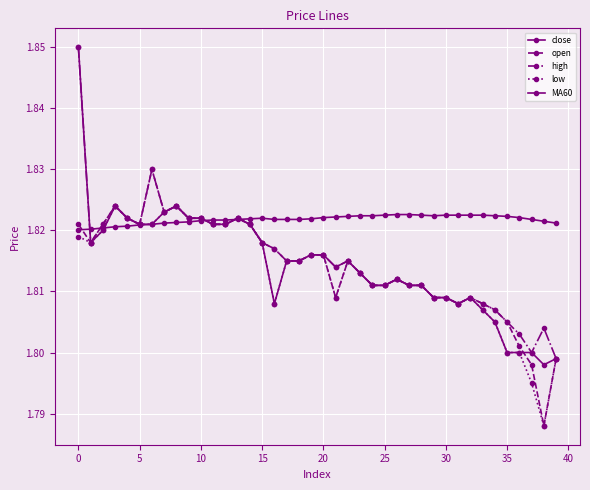

What is the value of the open point at the 39th from the left?

1.8